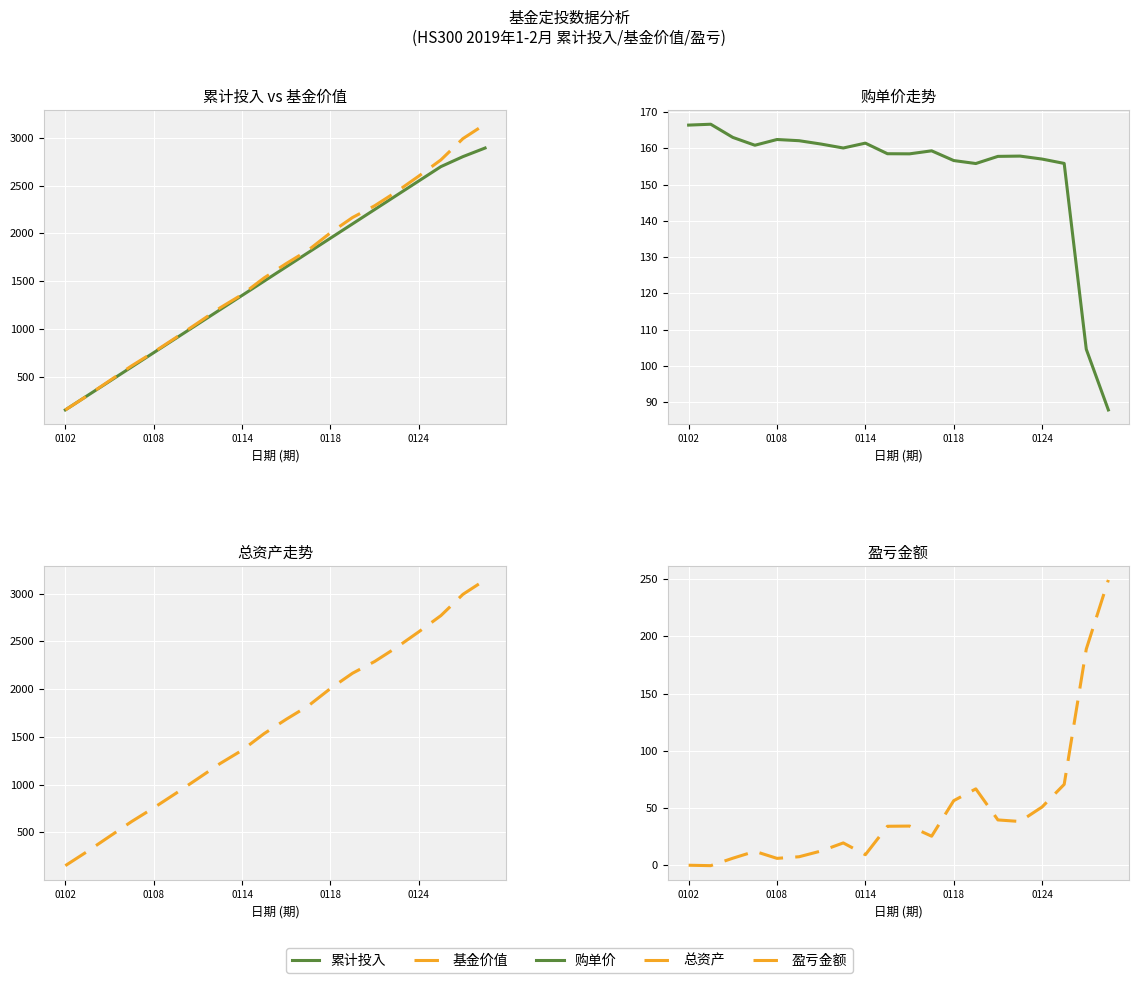

In 盈亏金额, how many points are lower than both neighbors (excluding endpoints)?

5